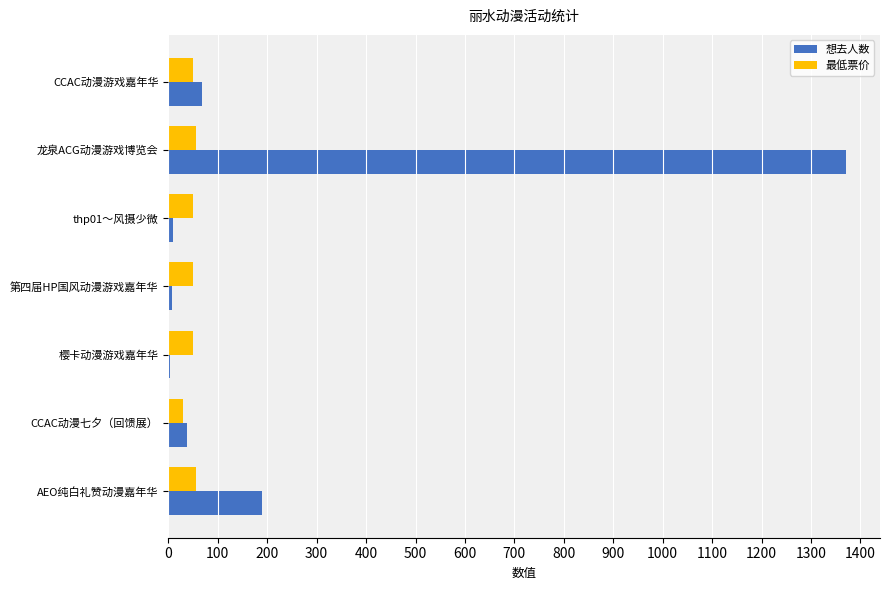

Count the number of categories in the chart.

7